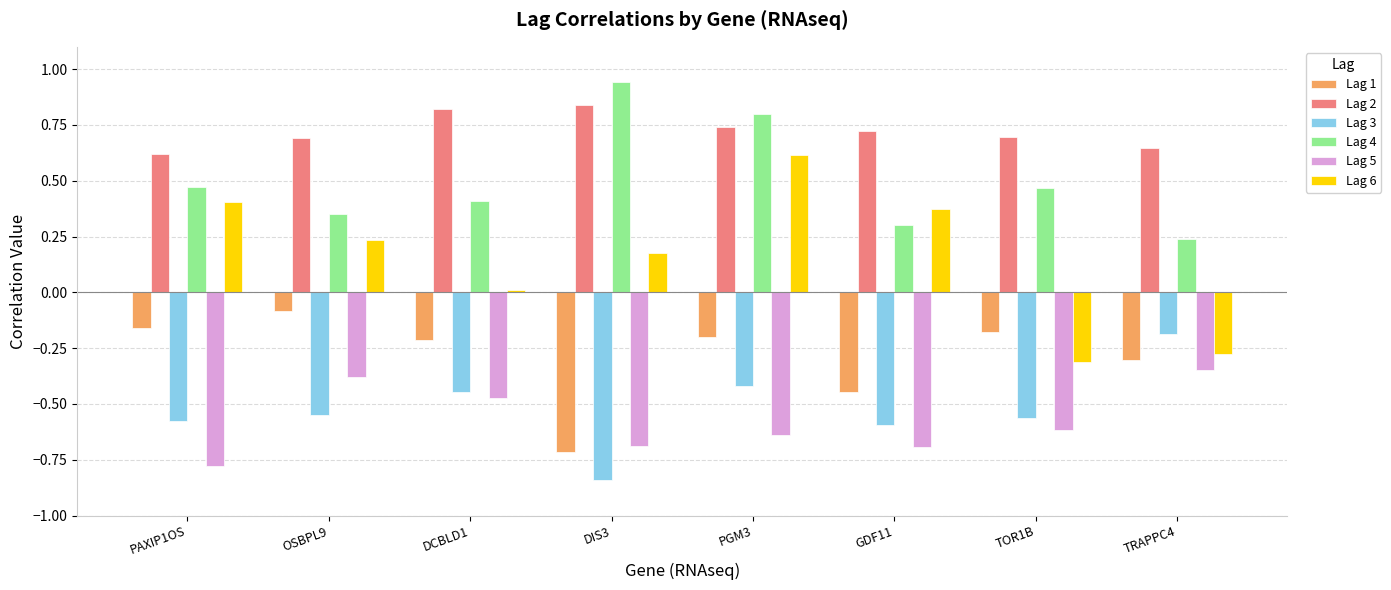

Where does the Lag 6 series first go above 0?

PAXIP1OS